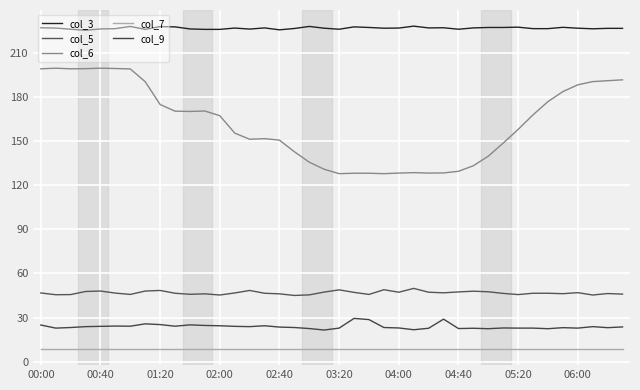

Reading left to right, list all the values displayed in this chart.

col_3: 227.0	226.8	226.0	225.3	226.2	226.4	227.9	225.9	227.8	227.6	226.2	225.9	225.9	226.8	226.1	226.9	225.6	226.5	227.9	226.7	226.0	227.6	227.2	226.7	226.8	228.1	226.9	227.0	226.0	226.9	227.2	227.2	227.4	226.4	226.4	227.3	226.7	226.3	226.6	226.6
col_5: 46.7	45.5	45.6	47.7	48.0	46.6	45.7	48.0	48.4	46.5	45.8	46.1	45.3	46.7	48.4	46.5	46.1	45.0	45.4	47.3	48.8	47.1	45.7	48.9	47.2	49.8	47.2	46.8	47.4	47.9	47.5	46.4	45.6	46.5	46.5	46.2	46.9	45.3	46.3	45.9
col_6: 199.1	199.5	199.1	199.2	199.5	199.3	199.0	190.3	174.8	170.3	170.1	170.4	167.2	155.4	151.2	151.6	150.6	142.7	135.6	130.8	127.8	128.1	128.1	127.8	128.2	128.5	128.2	128.3	129.4	133.2	139.7	148.6	157.9	167.8	176.8	183.6	188.2	190.4	191.0	191.6
col_7: 8.6	8.6	8.6	8.6	8.6	8.6	8.6	8.6	8.6	8.6	8.6	8.6	8.6	8.6	8.6	8.6	8.6	8.6	8.6	8.6	8.6	8.6	8.6	8.6	8.6	8.6	8.6	8.6	8.6	8.6	8.6	8.6	8.6	8.6	8.6	8.6	8.6	8.6	8.6	8.6
col_9: 24.9	22.8	23.2	23.8	24.0	24.2	24.1	25.7	25.2	24.1	25.0	24.6	24.4	24.0	23.8	24.4	23.5	23.2	22.5	21.5	22.8	29.4	28.6	23.2	22.9	21.7	22.7	28.9	22.5	22.7	22.4	22.9	22.8	22.8	22.4	23.1	22.8	23.8	23.1	23.6